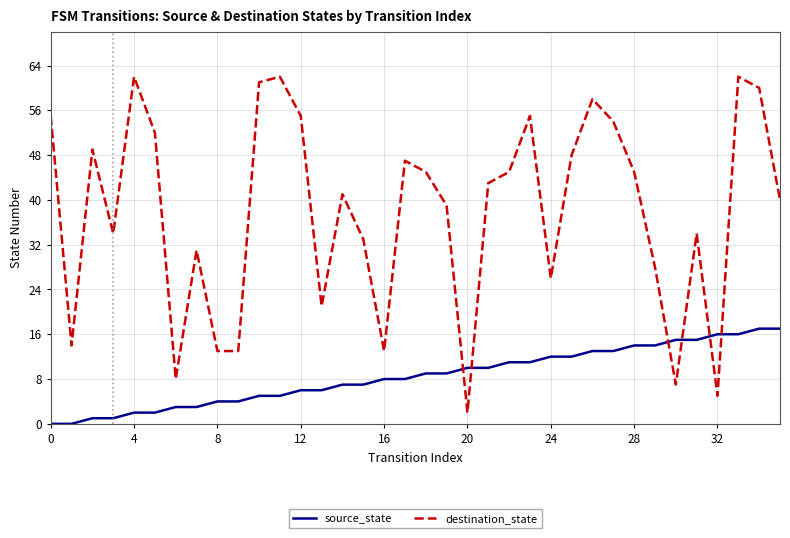

Rank the series by their average value, from lowest to highest.

source_state, destination_state